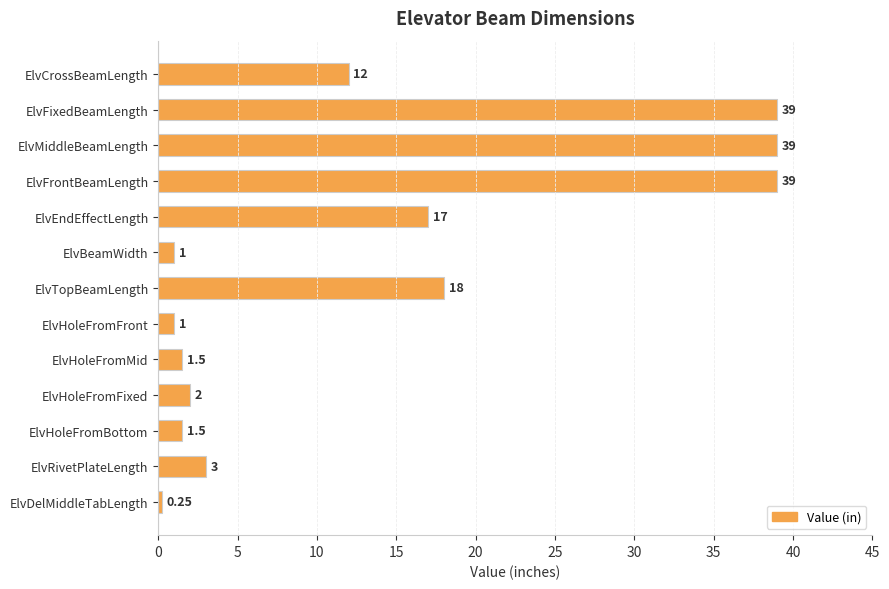

Which has a higher value, ElvTopBeamLength or ElvFixedBeamLength?

ElvFixedBeamLength